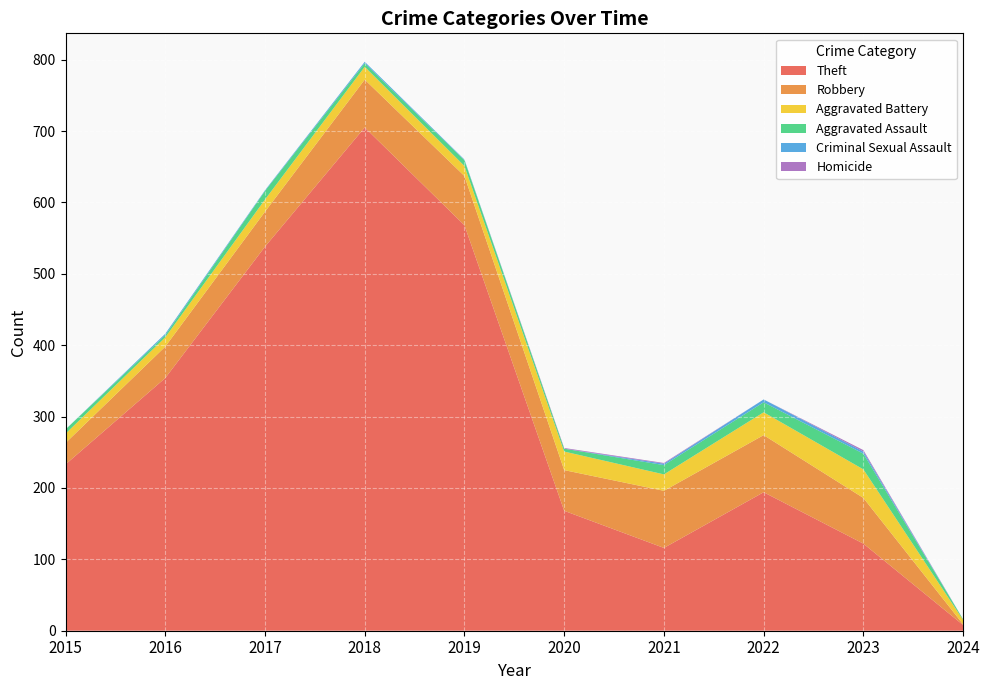

Reading left to right, what are all the values shown in this chart?

Theft: 233	354	538	705	568	168	116	194	122	8
Robbery: 30	44	49	67	69	57	80	80	64	1
Aggravated Battery: 13	13	17	18	14	26	23	32	40	6
Aggravated Assault: 6	3	12	5	8	4	13	14	22	1
Criminal Sexual Assault: 0	2	1	2	1	0	2	4	3	0
Homicide: 0	0	0	0	0	1	1	0	2	0